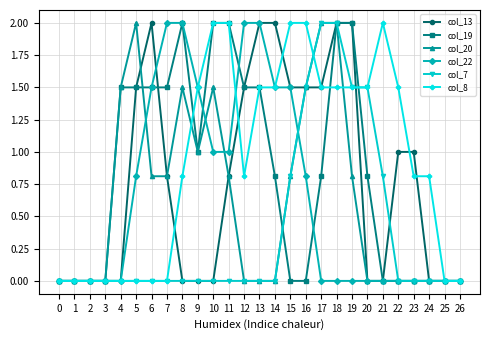

How many series are shown in this chart?

6